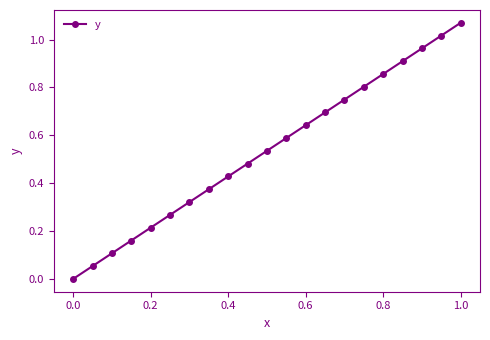

True or false: the data has more than 1 interior local peaks.

False